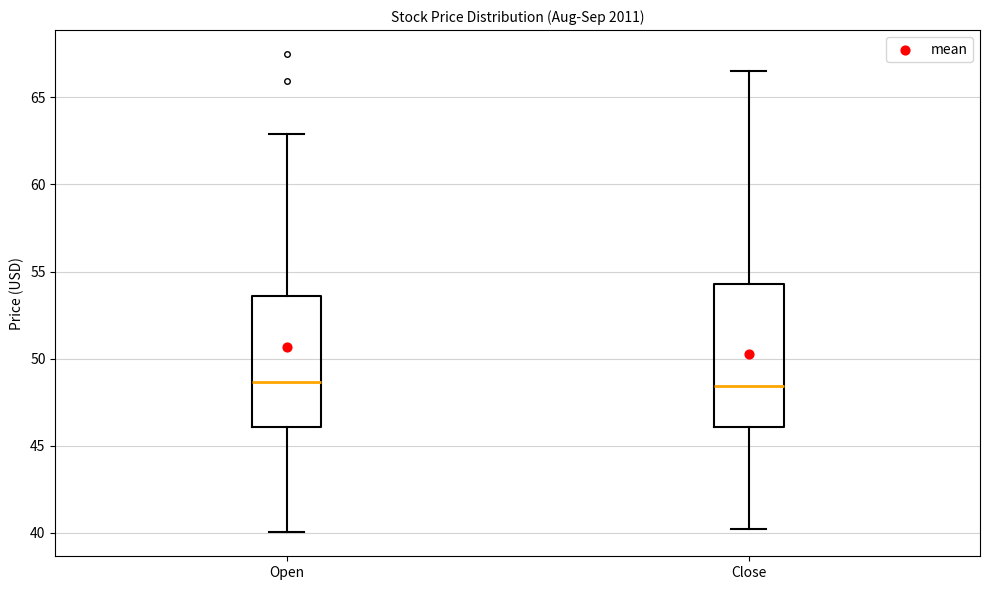

Reading left to right, transcribe this box plot: for each box, give where its median line is, the range the box spans, and where its two whiskers end, as read against the y-axis. The values are not printed on the chart, so give them approximately, as read against the axis.

Open: median 48.5, box 46.0 to 53.5, whiskers 40.0 to 63.0
Close: median 48.5, box 46.0 to 54.5, whiskers 40.0 to 66.5